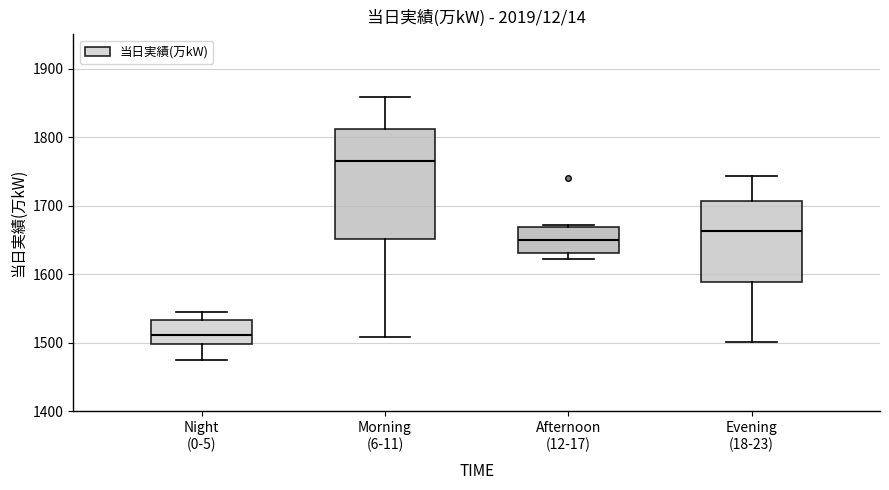

Which box is the tallest, from its lower edge to its upper edge?

Morning (6-11)